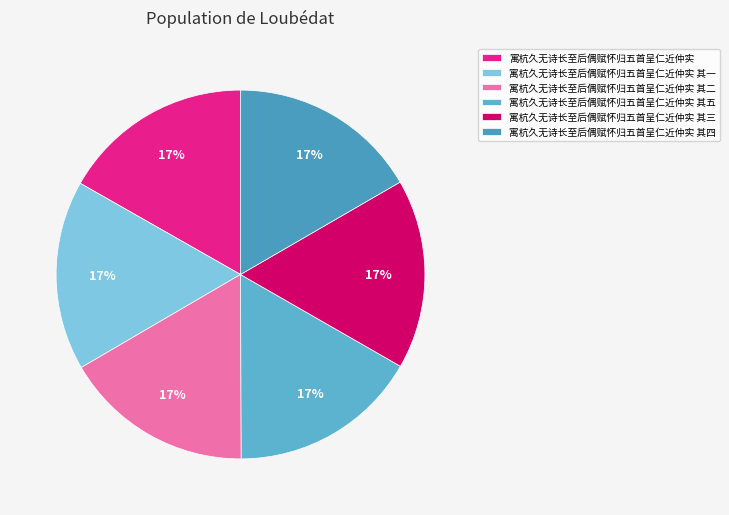

Rank the categories by value from lowest to highest.

寓杭久无诗长至后偶赋怀归五首呈仁近仲实 其三, 寓杭久无诗长至后偶赋怀归五首呈仁近仲实 其四, 寓杭久无诗长至后偶赋怀归五首呈仁近仲实 其一, 寓杭久无诗长至后偶赋怀归五首呈仁近仲实 其二, 寓杭久无诗长至后偶赋怀归五首呈仁近仲实 其五, 寓杭久无诗长至后偶赋怀归五首呈仁近仲实